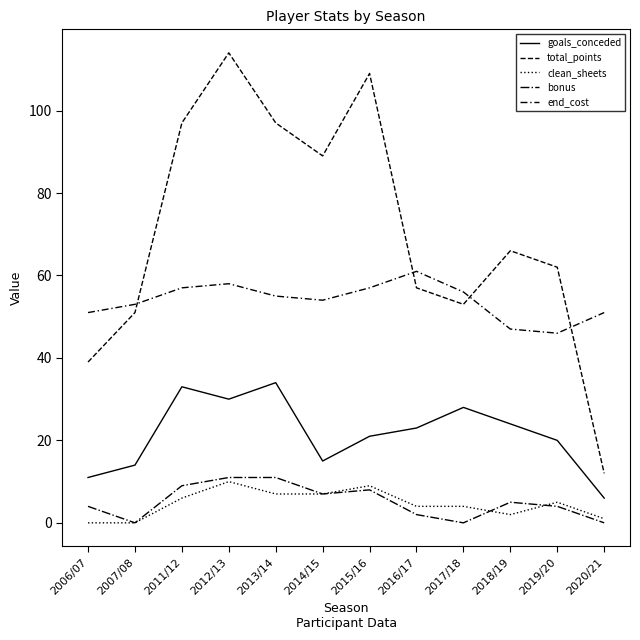

The value of end_cost at 2020/21 is 51. True or false?

True